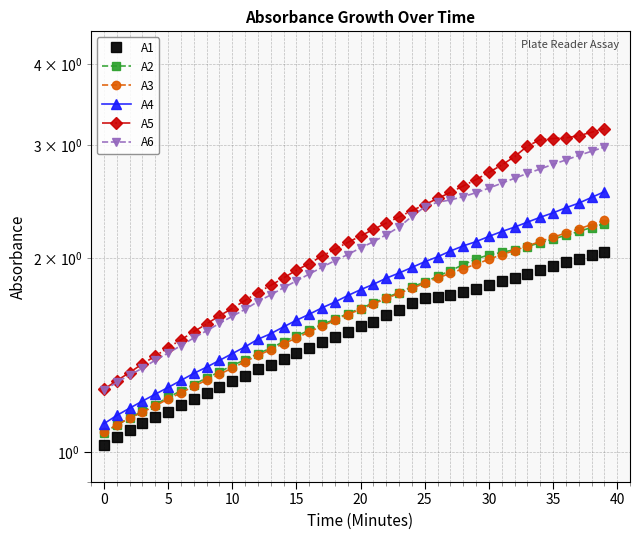

How many lines are shown in the chart?

6